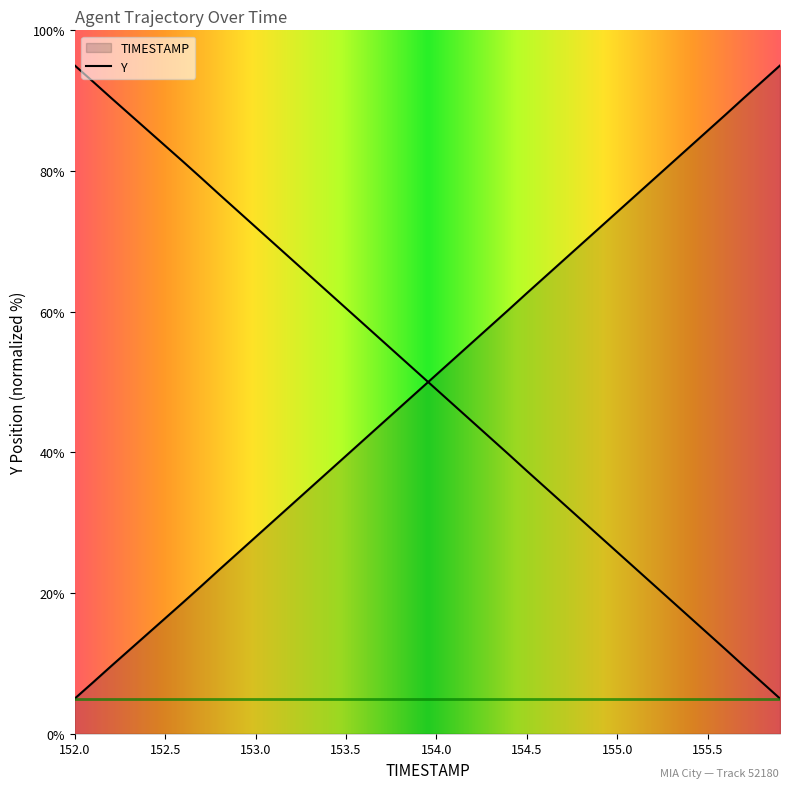

What is the minimum value shown in the chart?

5.0